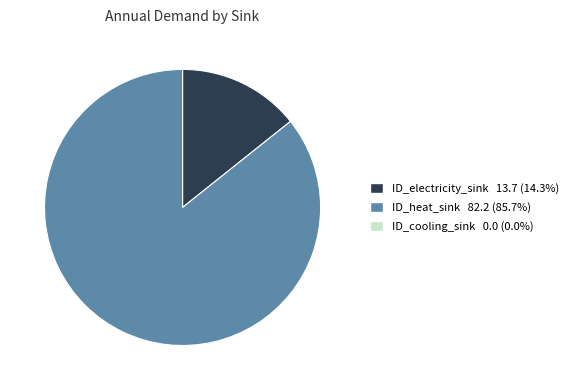

Does any single category account for the majority?

Yes